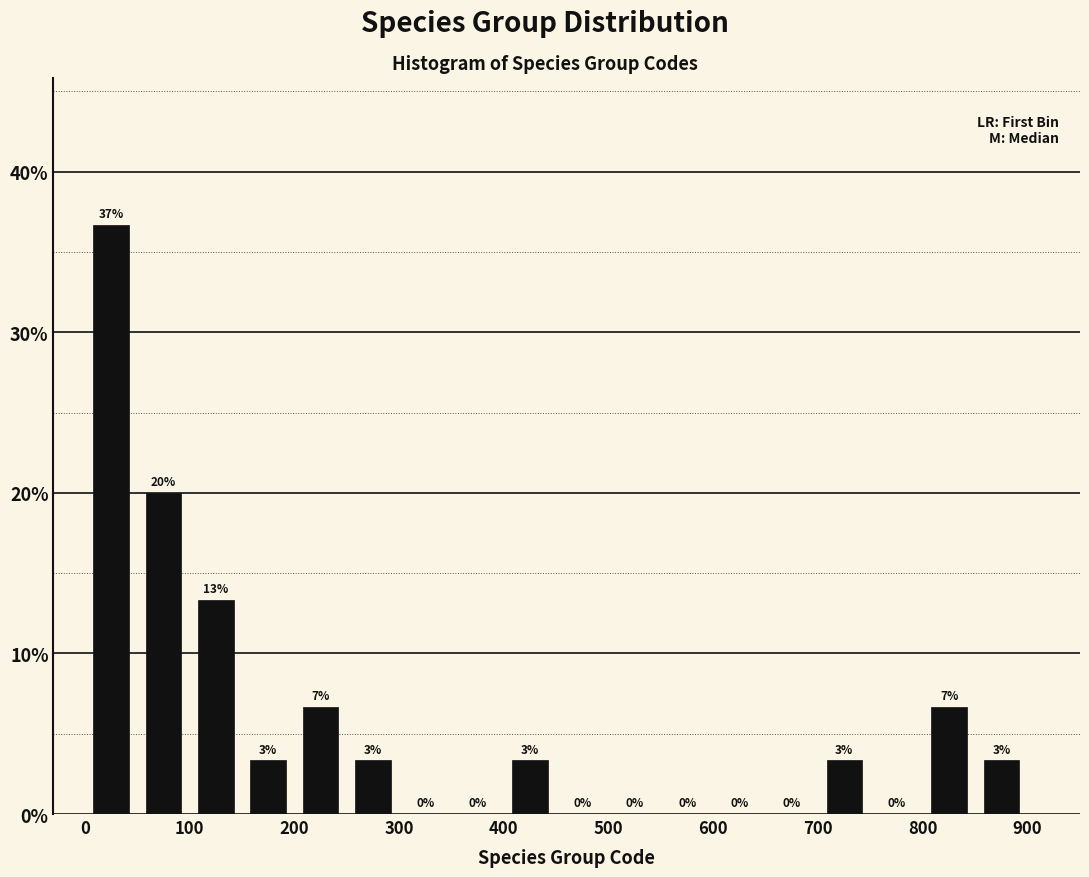

Which range on the x-axis has the tallest bar?

0 to 50